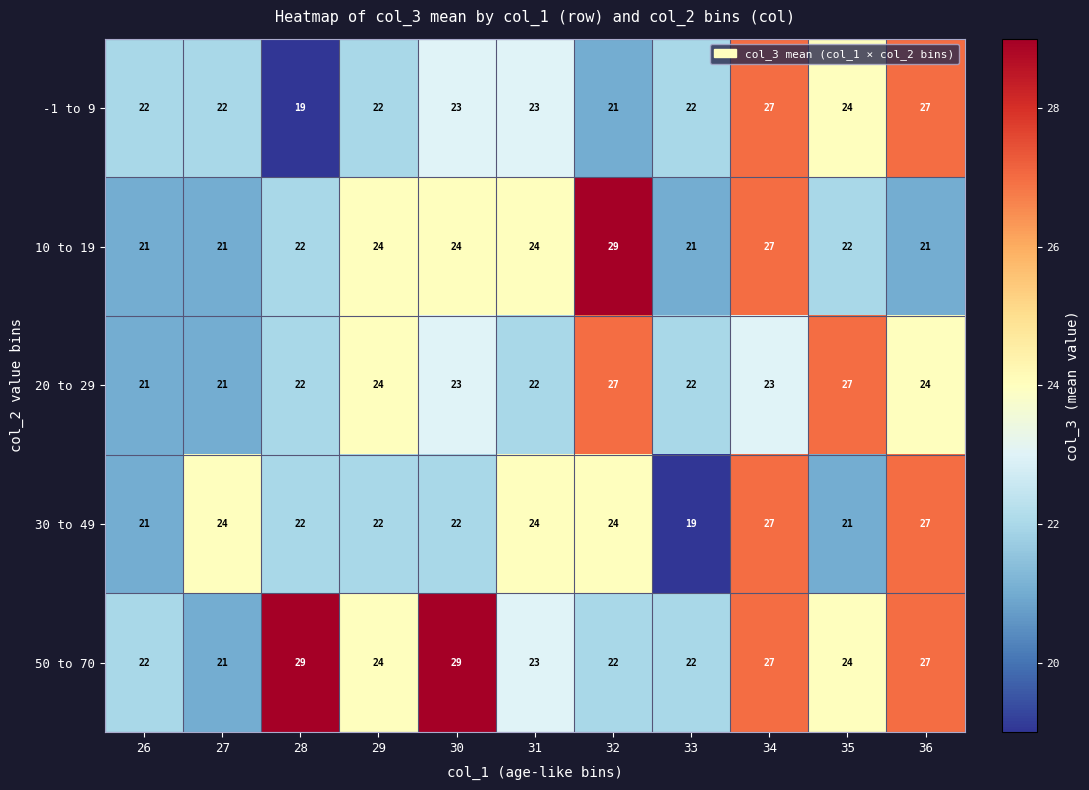

What value does the 30 to 49 series have at 27?

24